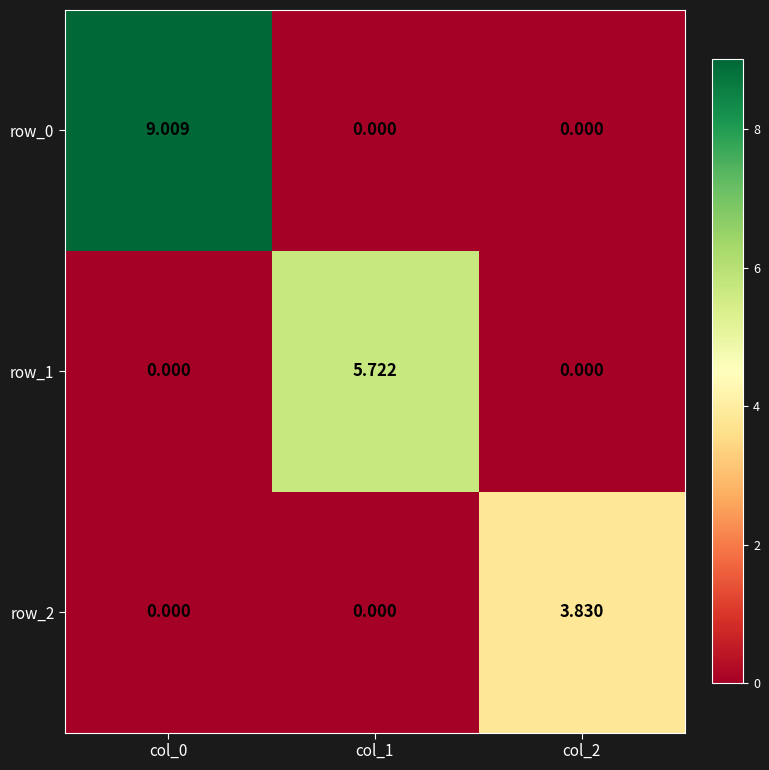

List the series in order of their peak value, highest first.

row_0, row_1, row_2